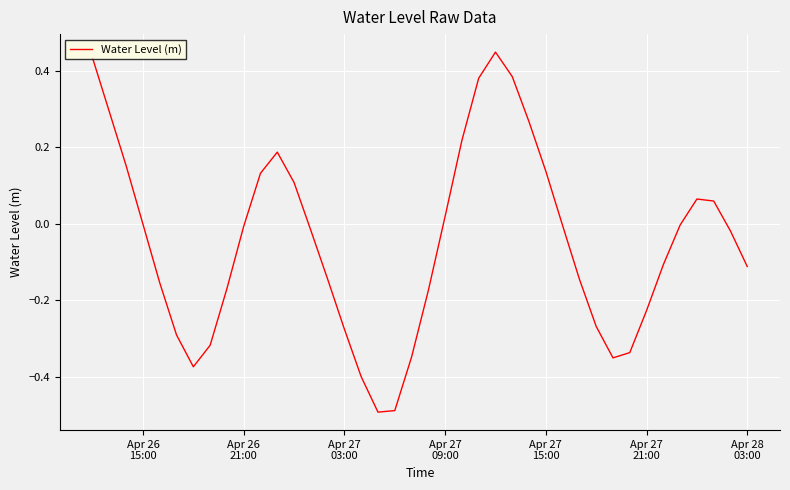

What is the difference between the maximum and minimum values?

0.9